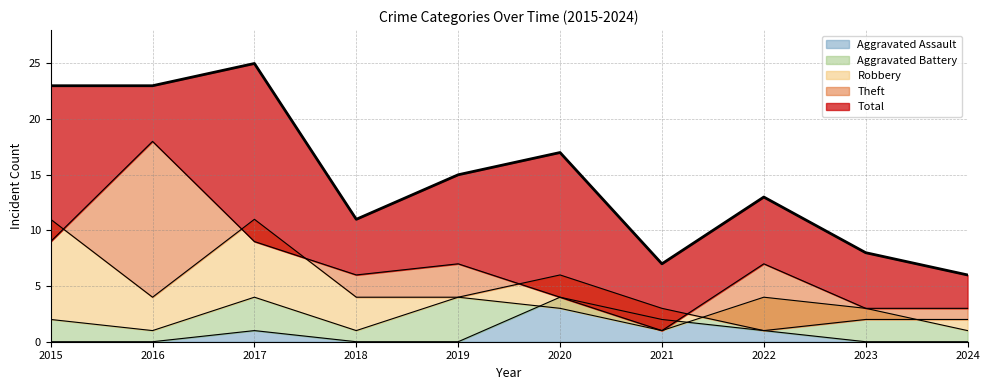

True or false: Theft and Aggravated Assault cross at least once.

True